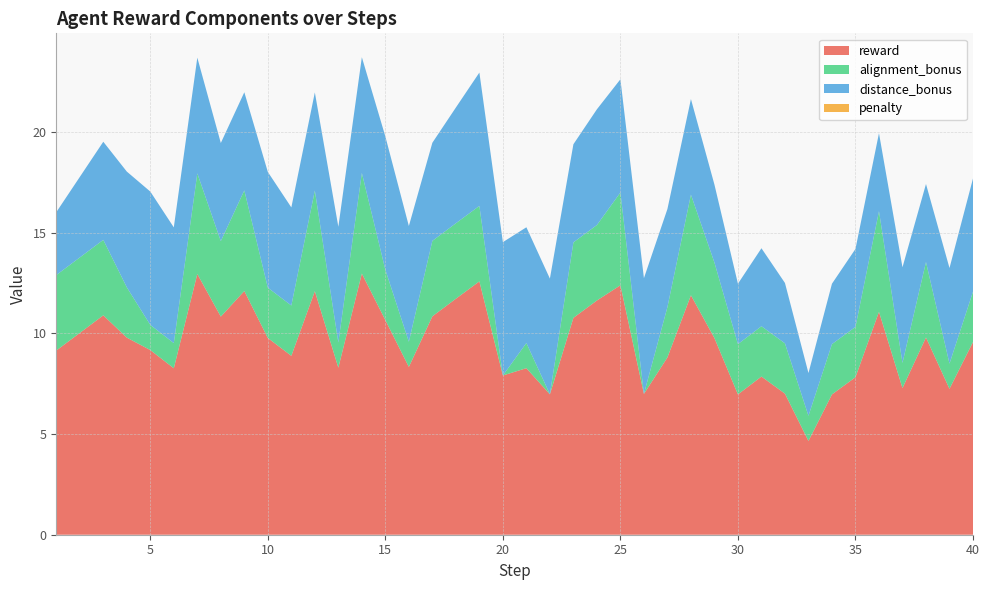

Reading left to right, what are all the values shown in this chart?

reward: 9.2	10.0	10.9	9.8	9.2	8.3	13.0	10.8	12.1	9.8	8.9	12.1	8.3	13.0	10.7	8.3	10.8	11.7	12.6	7.9	8.3	7.0	10.8	11.6	12.4	7.0	8.8	11.9	9.8	7.0	7.9	7.0	4.7	7.0	7.8	11.1	7.3	9.8	7.2	9.6
alignment_bonus: 3.8	3.8	3.8	2.5	1.2	1.2	5.0	3.8	5.0	2.5	2.5	5.0	1.2	5.0	2.5	1.2	3.8	3.8	3.8	0.0	1.2	0.0	3.8	3.8	4.6	0.0	2.5	5.0	3.8	2.5	2.5	2.5	1.2	2.5	2.5	5.0	1.2	3.8	1.2	2.5
distance_bonus: 3.1	4.0	4.9	5.8	6.6	5.8	5.8	4.9	4.9	5.8	4.9	4.9	5.8	5.8	6.6	5.8	4.9	5.8	6.6	6.6	5.8	5.8	4.9	5.8	5.6	5.8	4.9	4.8	3.9	3.0	3.9	3.0	2.1	3.0	3.9	3.9	4.8	3.9	4.8	5.6
penalty: 0.0	0.0	0.0	0.0	0.0	0.0	0.0	0.0	0.0	0.0	0.0	0.0	0.0	0.0	0.0	0.0	0.0	0.0	0.0	0.0	0.0	0.0	0.0	0.0	0.0	0.0	0.0	0.0	0.0	0.0	0.0	0.0	0.0	0.0	0.0	0.0	0.0	0.0	0.0	0.0